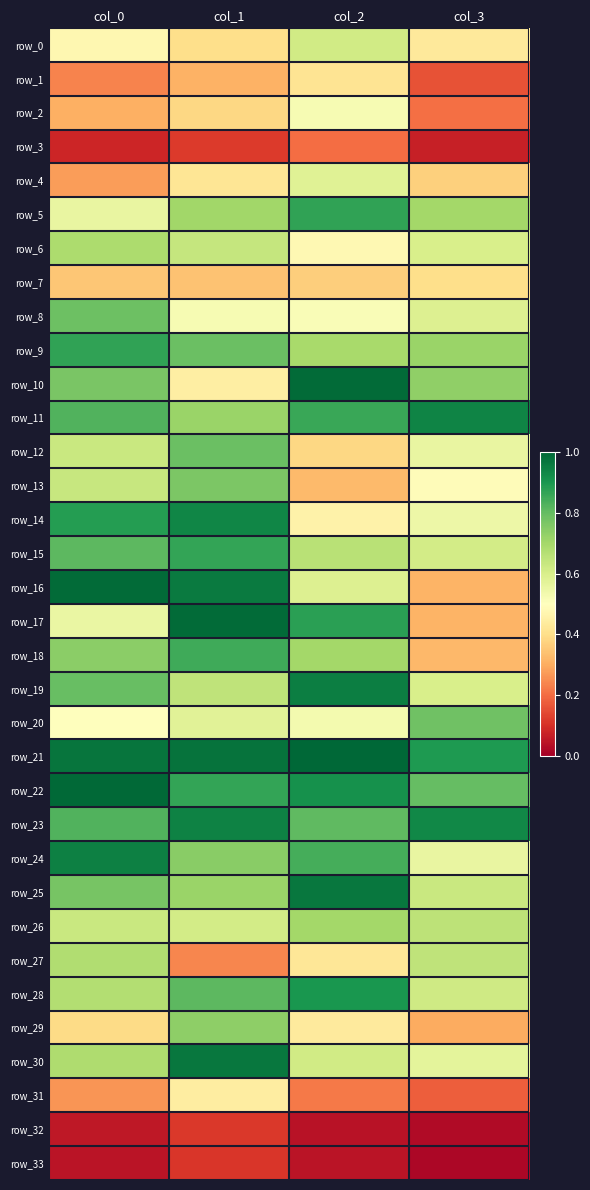

At which category is the sum across all series the highest?

col_1